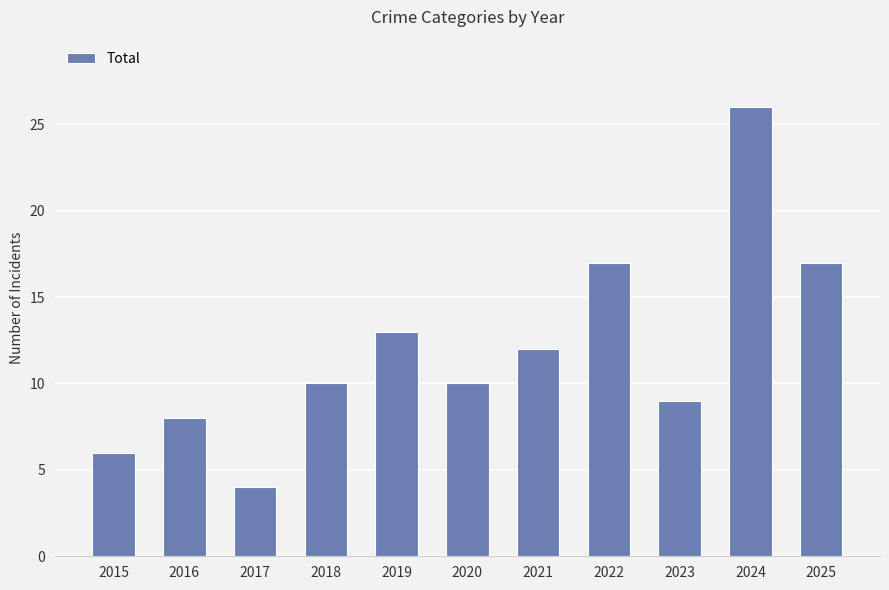

What is the value of the 2nd bar from the left?

8